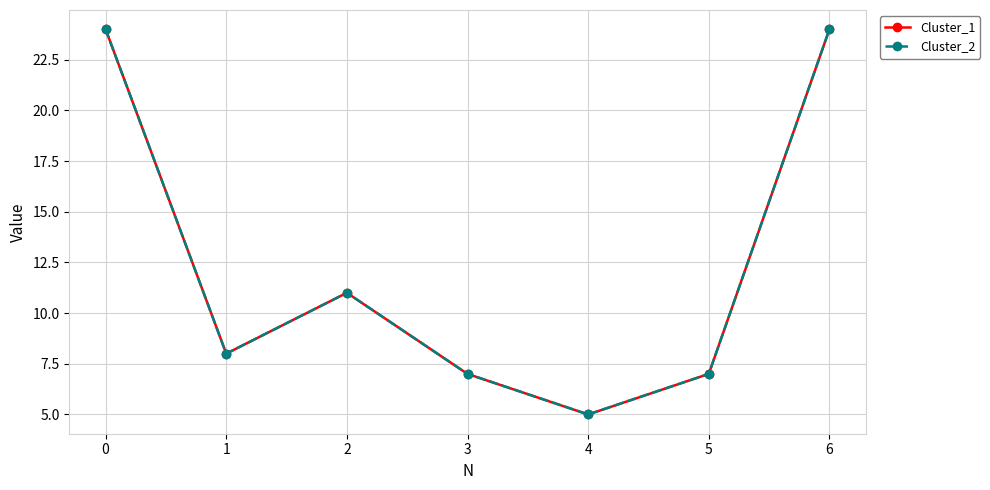

Is this an area chart (filled region under the line)?

No